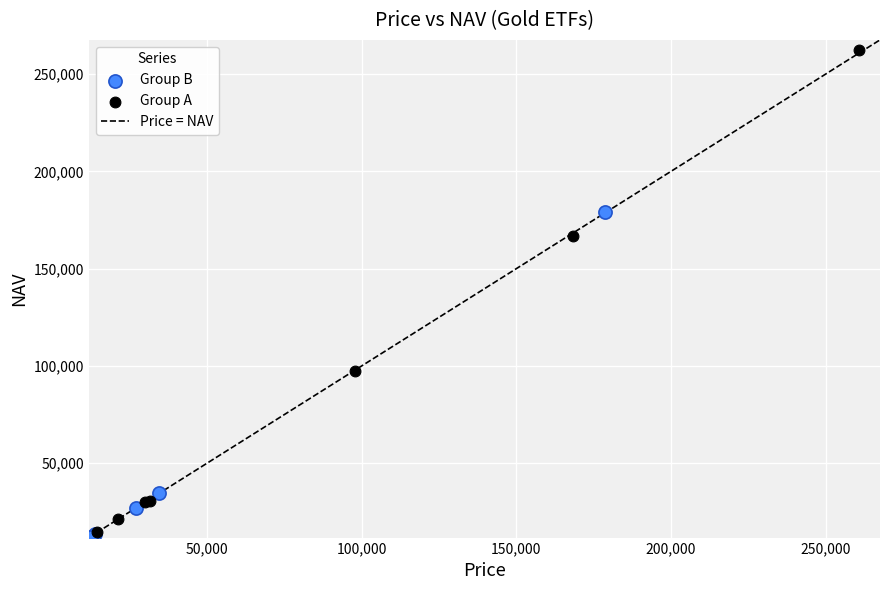

Which series reaches the maximum Y coordinate?

Group A